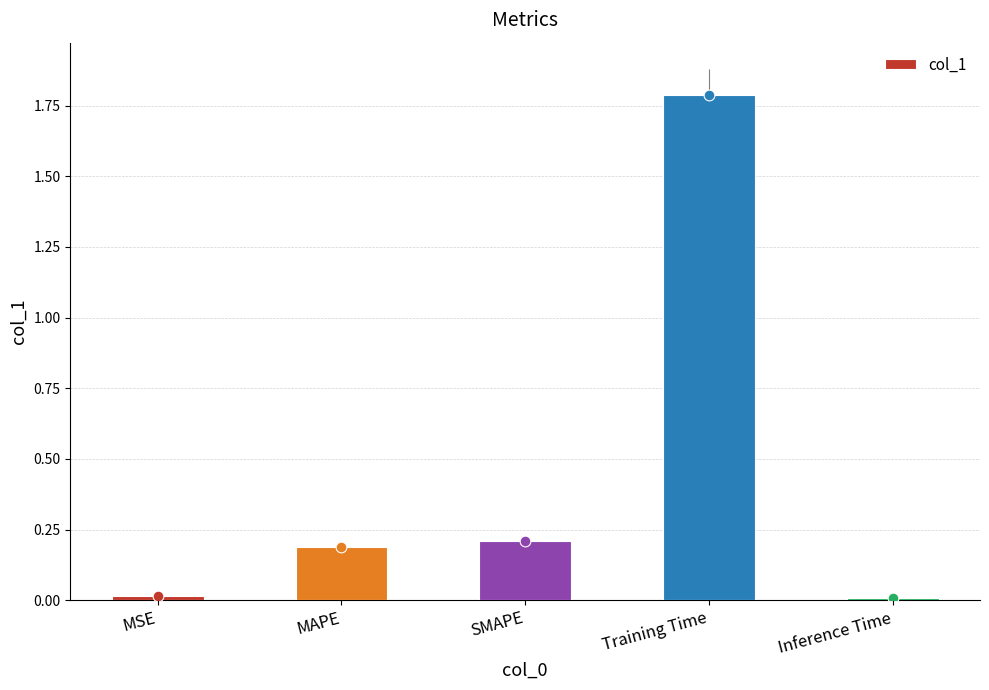

Which has a higher value, SMAPE or MSE?

SMAPE